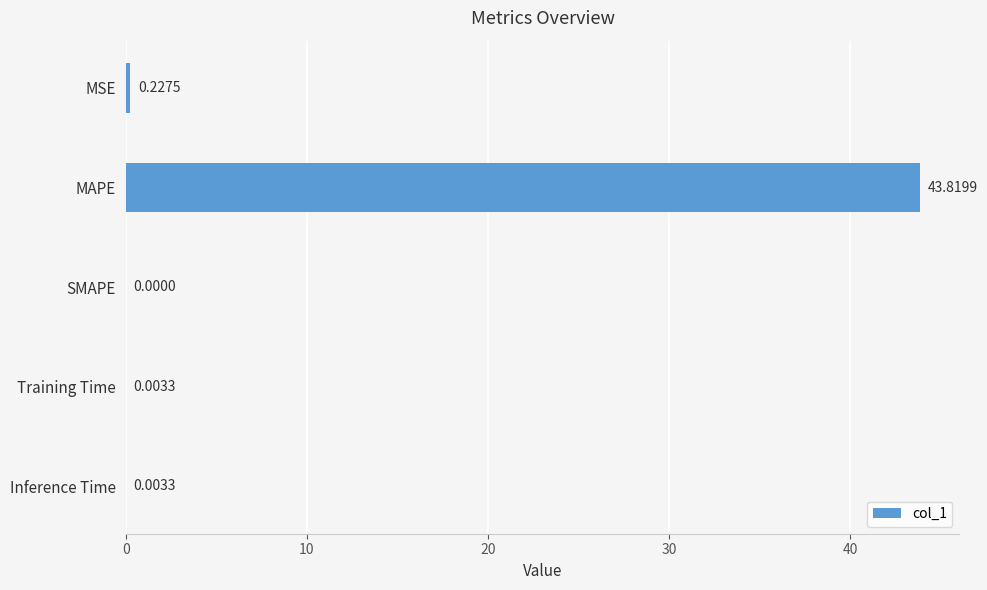

Between MAPE and Inference Time, which is larger?

MAPE